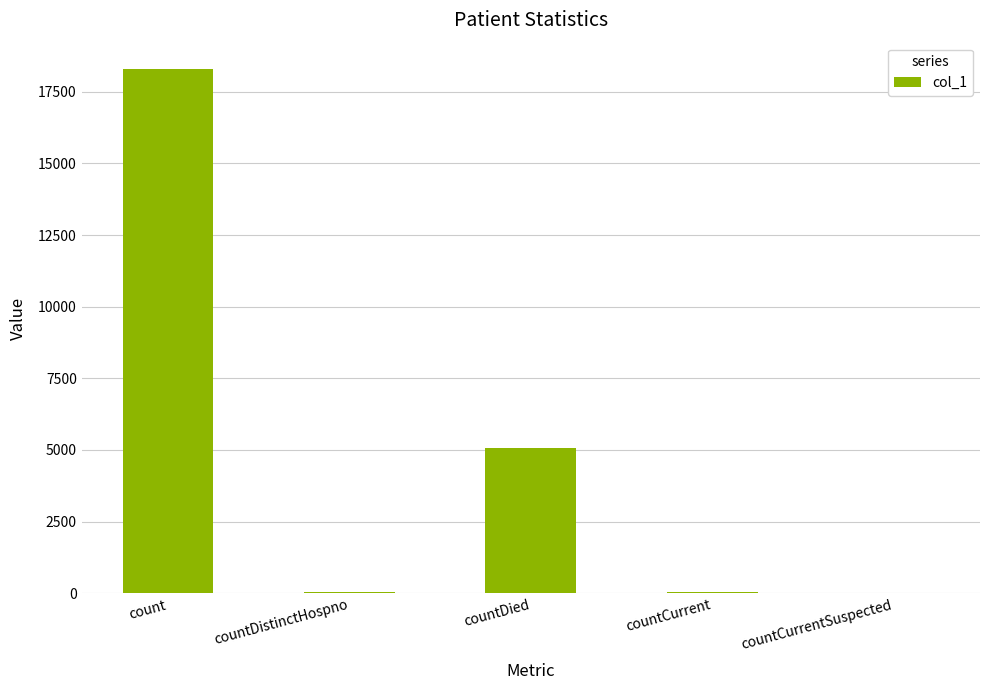

Is it true that the value at countDied is 8914?

False